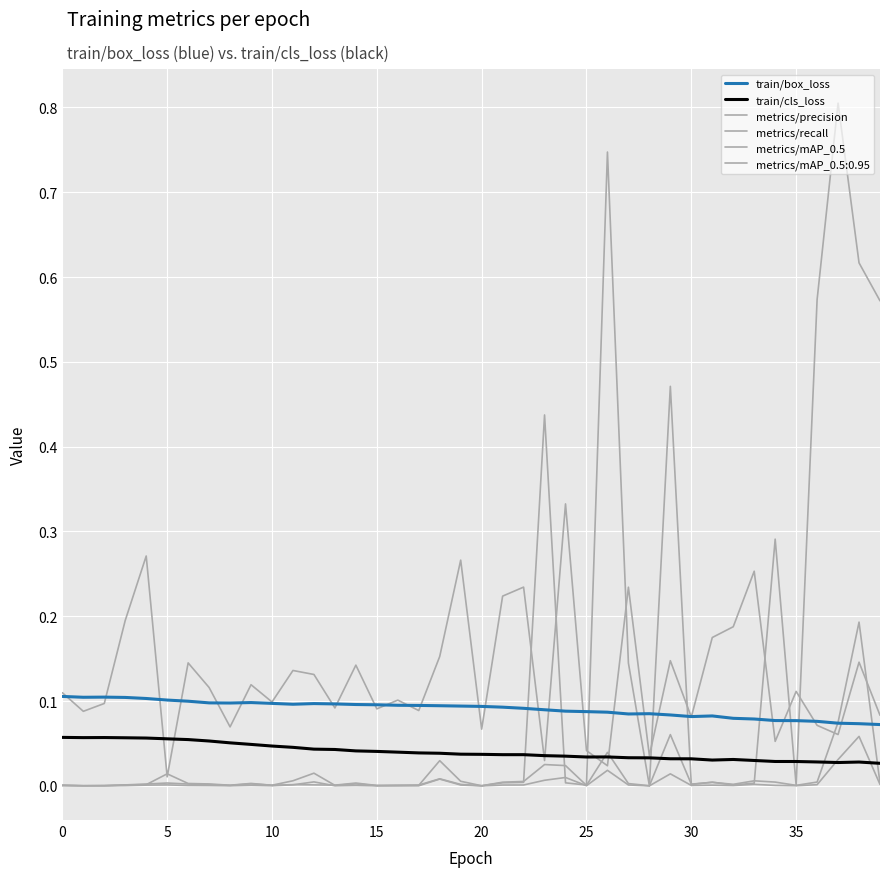

Does the chart display data point markers on the line(s)?

No